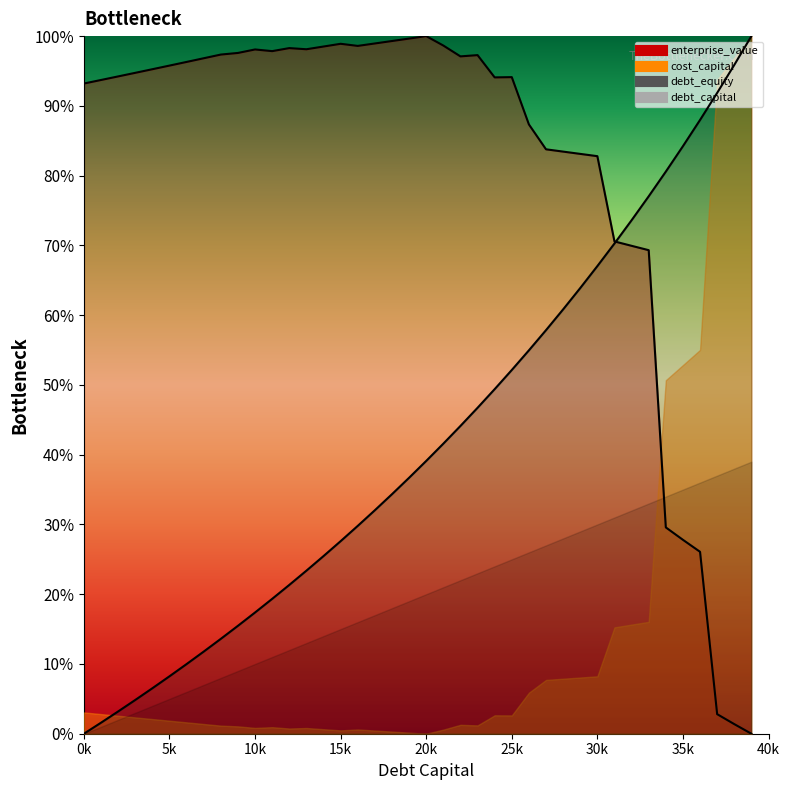

What is the label of the 4th point from the right?

0.36